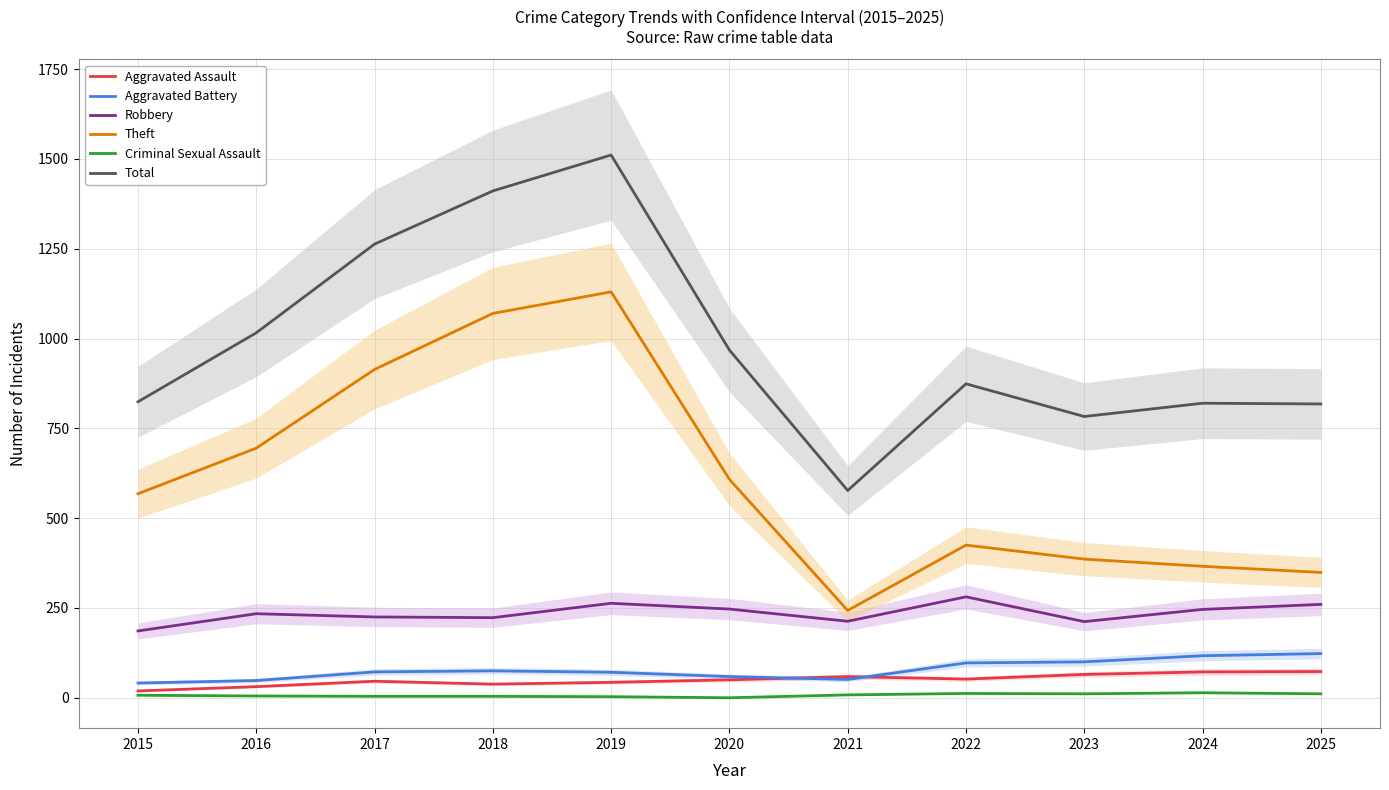

What are all the series names shown in the legend?

Aggravated Assault, Aggravated Battery, Robbery, Theft, Criminal Sexual Assault, Total